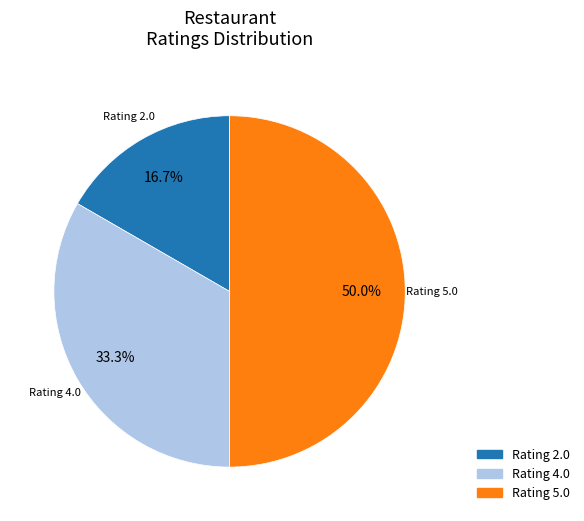

Count the number of slices in the pie.

3